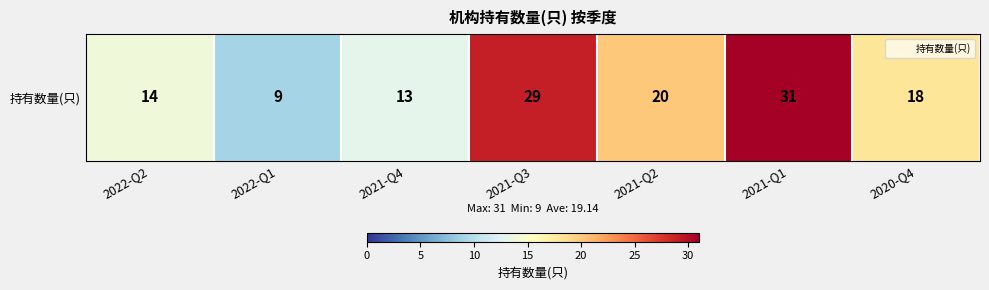

What is the greatest value displayed?

31